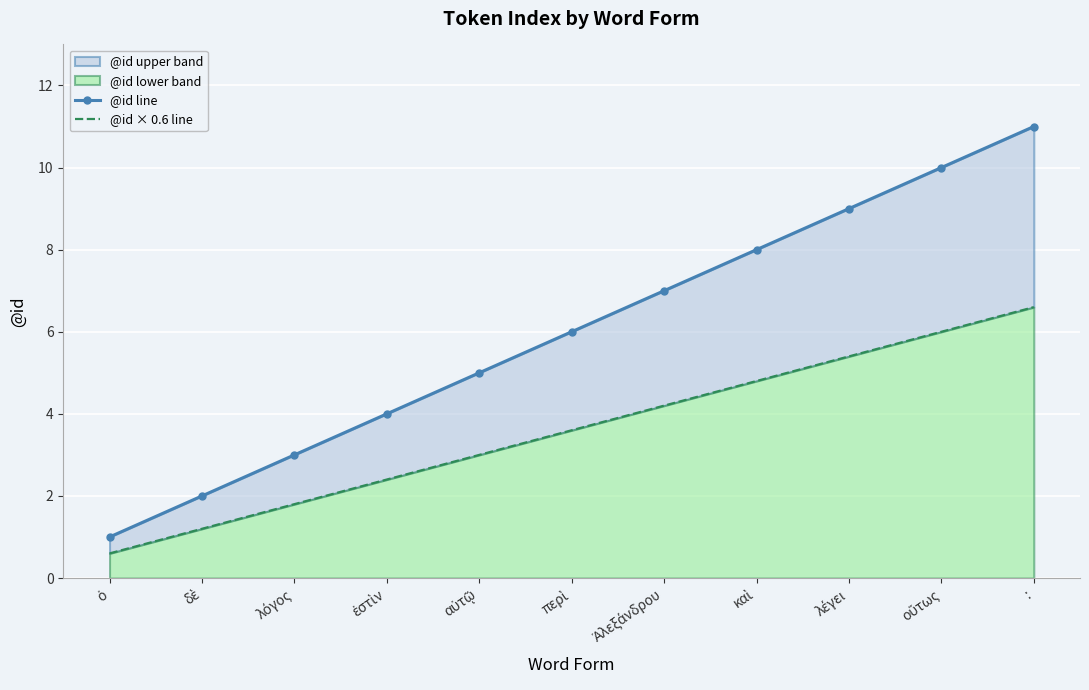

True or false: @id × 0.6 line has a value of 2.4 at ἐστὶν.

True